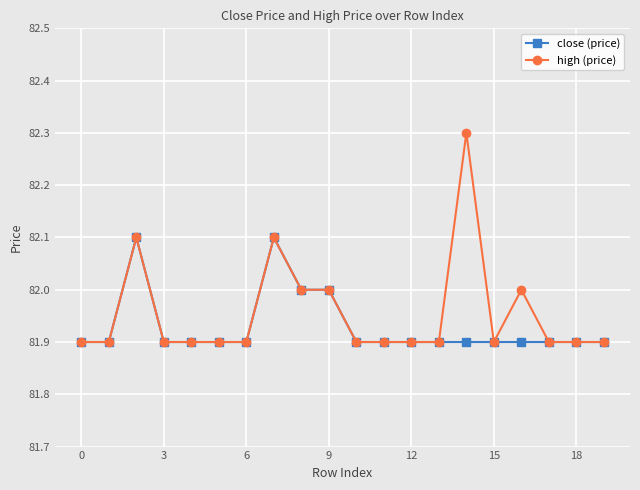

What is the smallest value displayed?

81.9